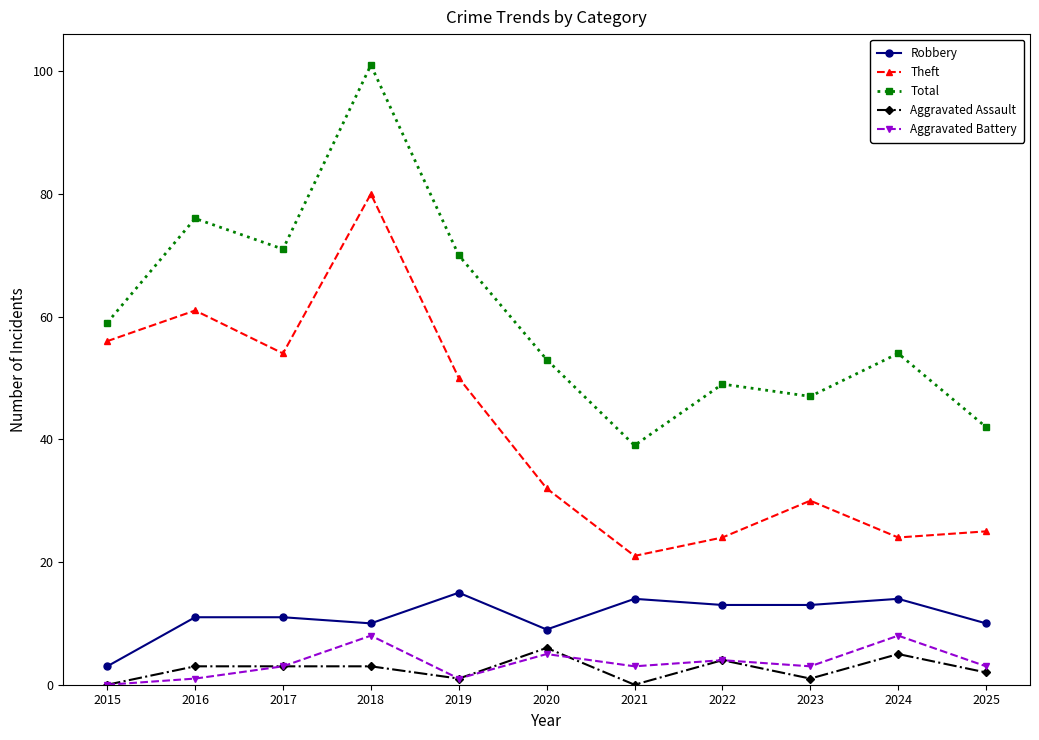

What is the difference between the Total values at 2016 and 2021?

37